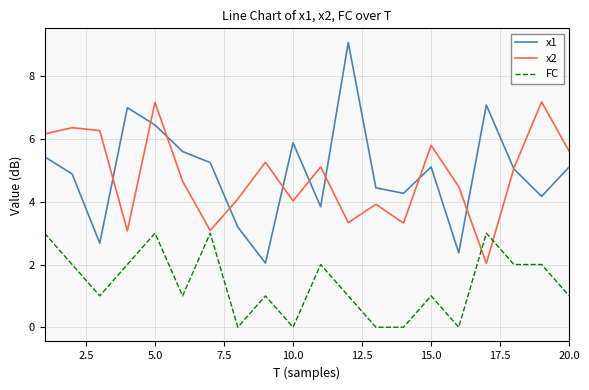

What is the maximum value for x1?

9.1